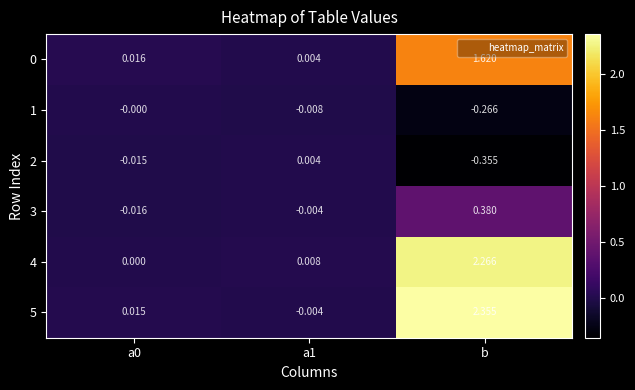

At which category does the chart reach its minimum across all series?

b